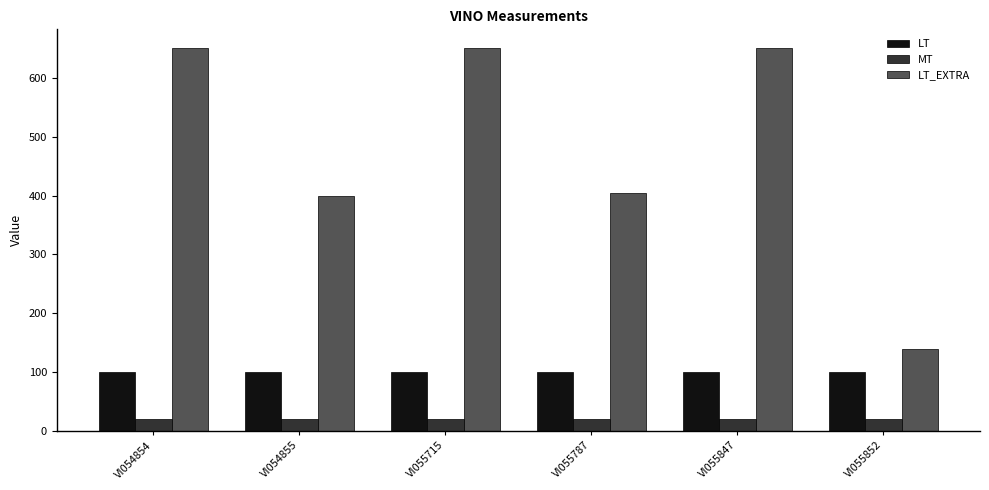

At how many categories does at least one series exceed 422?

3